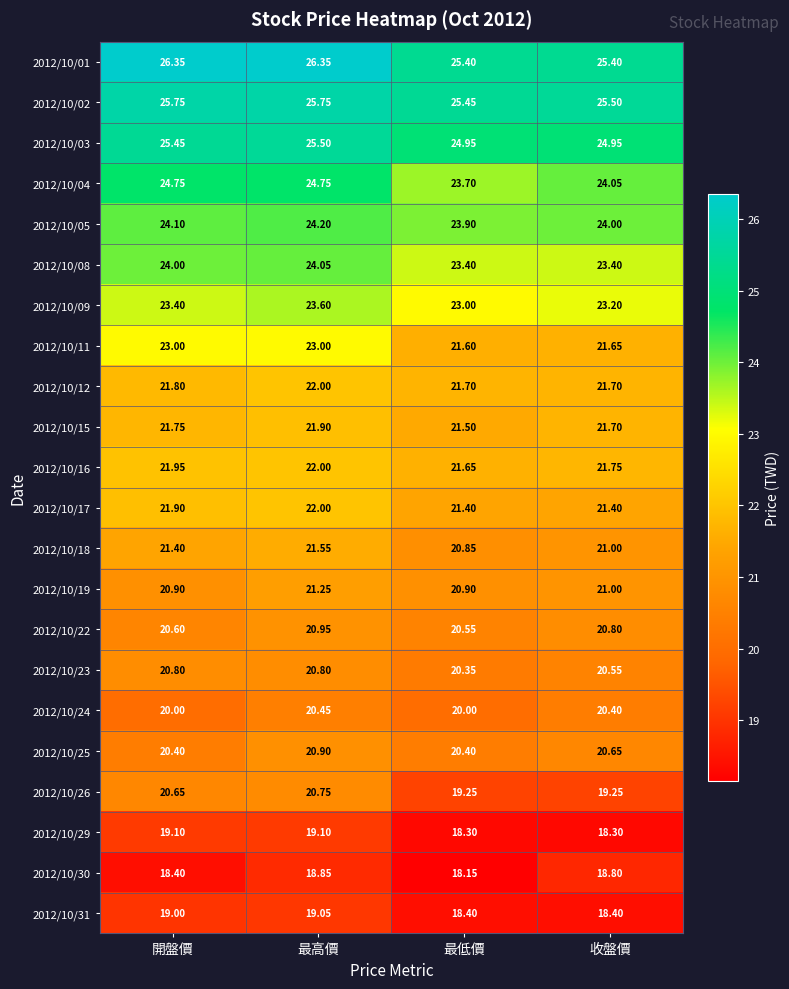

How many categories are shown in the chart?

4